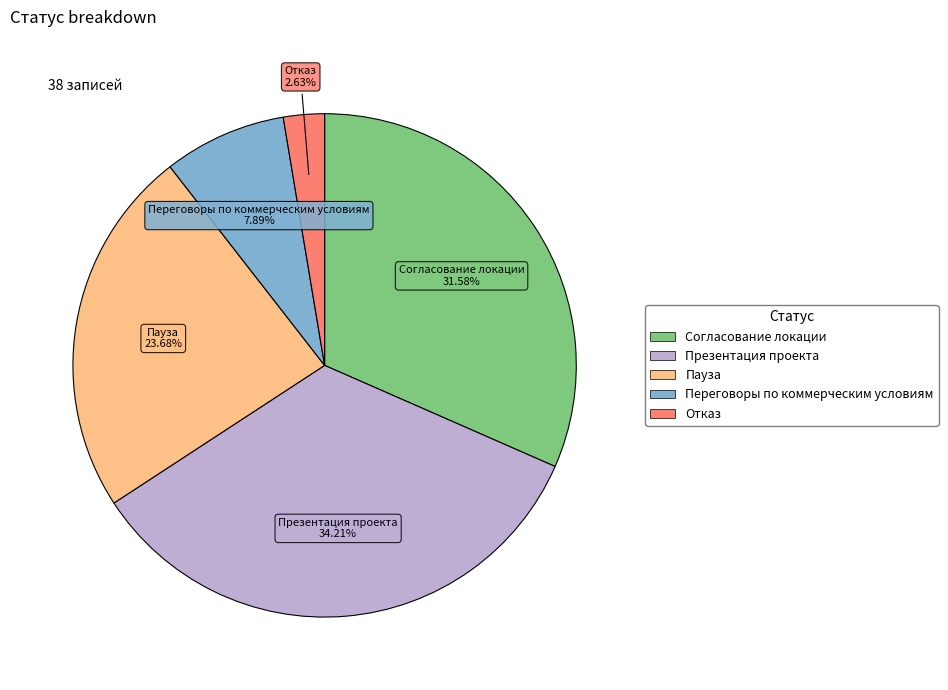

Rank the categories by value from highest to lowest.

Презентация проекта, Согласование локации, Пауза, Переговоры по коммерческим условиям, Отказ